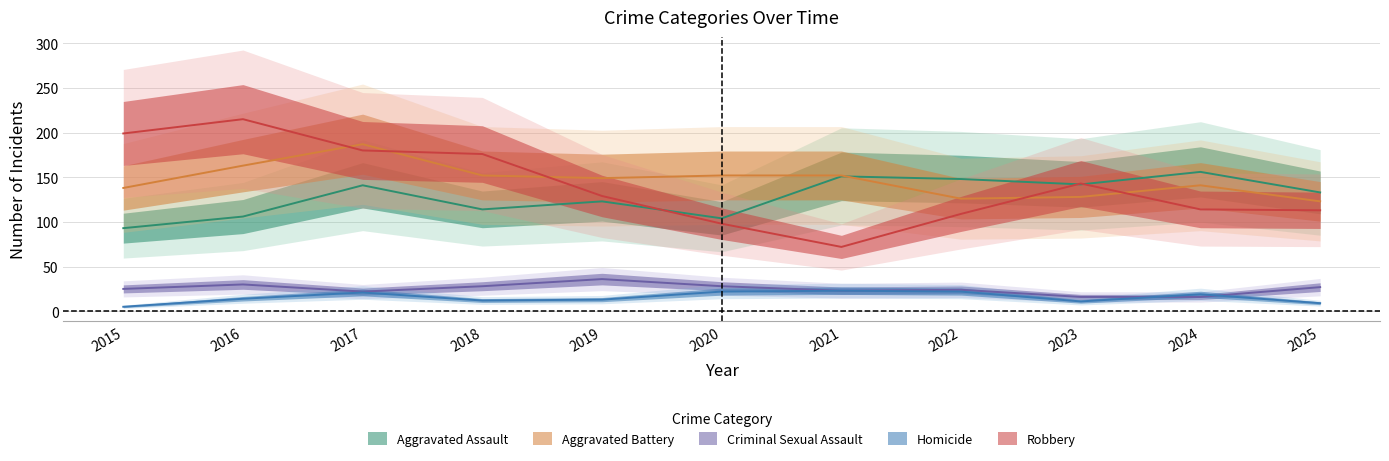

What is the lowest value of the Criminal Sexual Assault series?

16